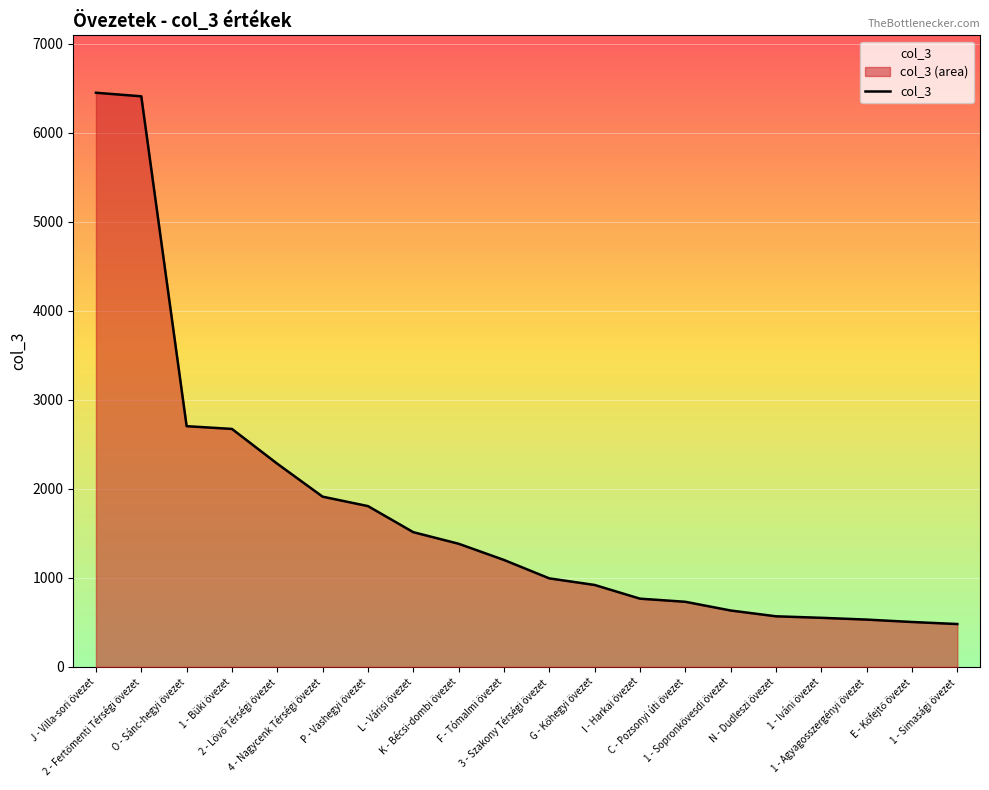

What is the difference between the values at 2 - Lövő Térségi övezet and 4 - Nagycenk Térségi övezet?

370